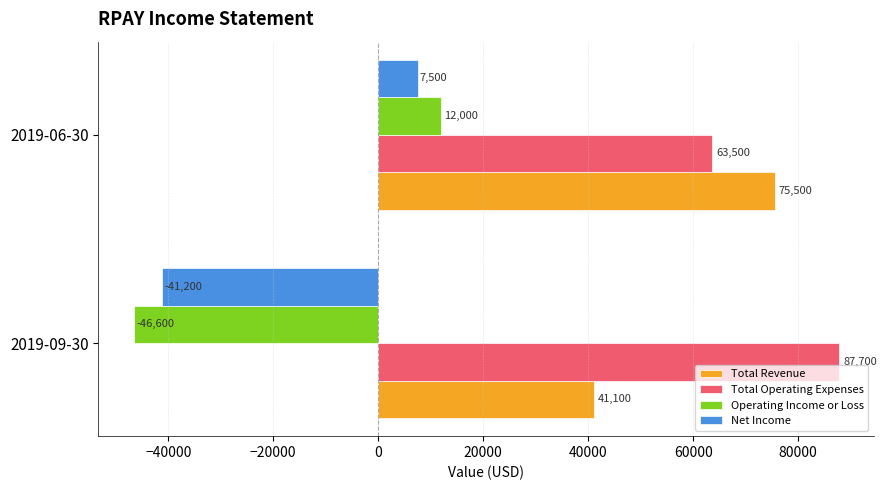

What is the sum of all Total Revenue values?

116600